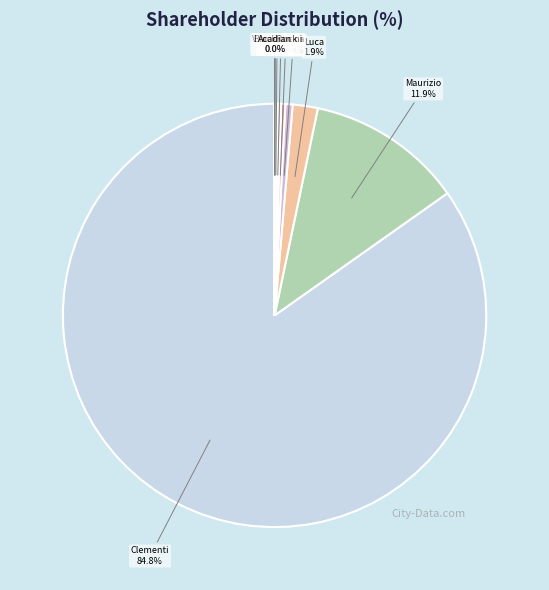

To the nearest percent, what is the difference between the largest and smallest slice percentages?

85%